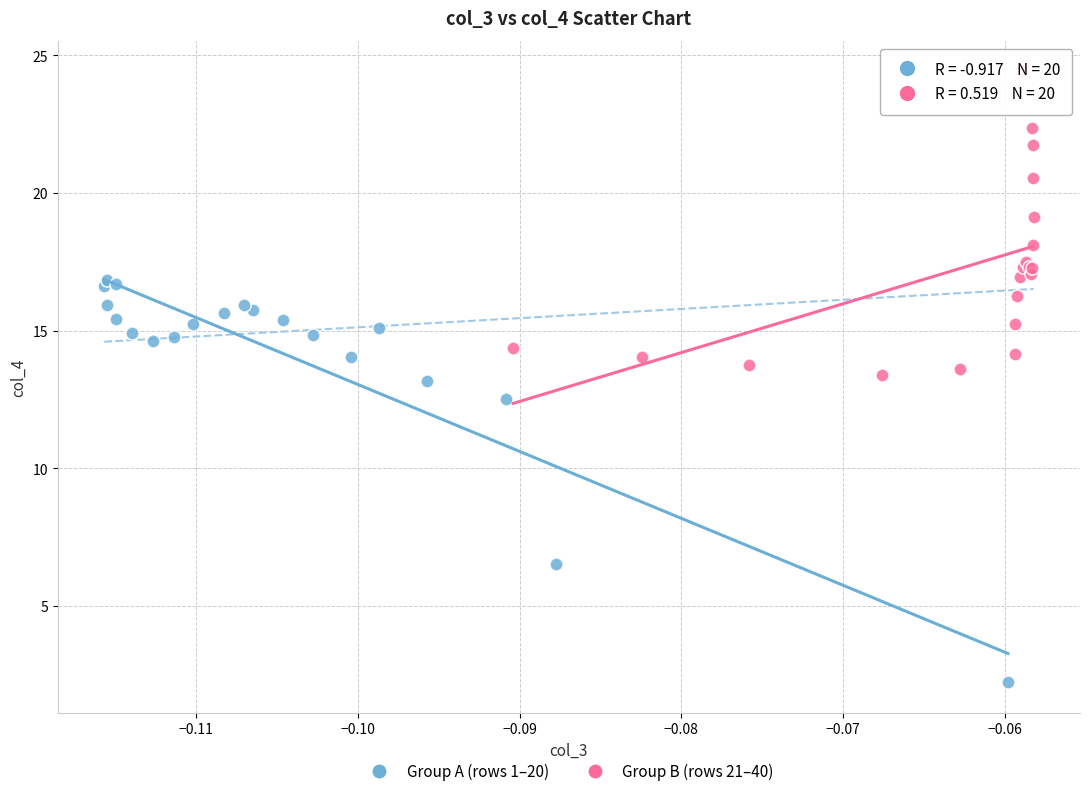

Which series contains the highest Y value?

Group B (rows 21–40)